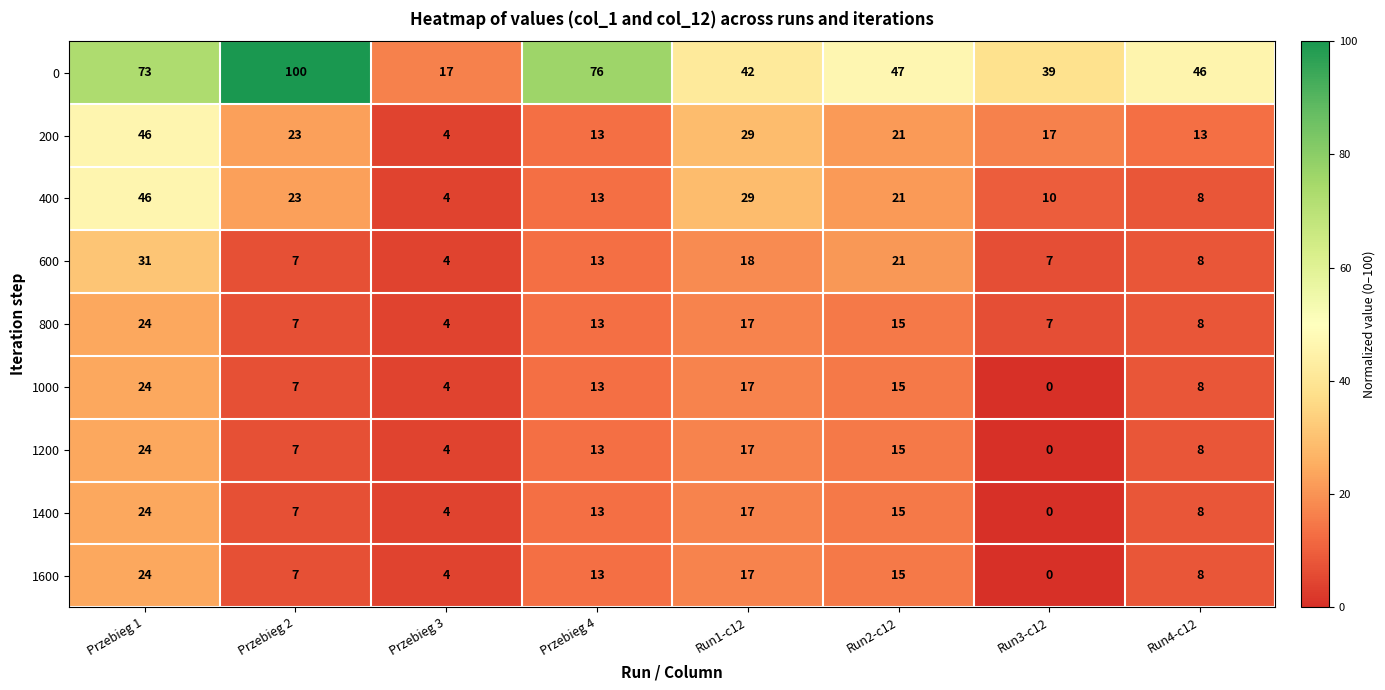

Which label corresponds to the largest value in the chart?

Przebieg 2